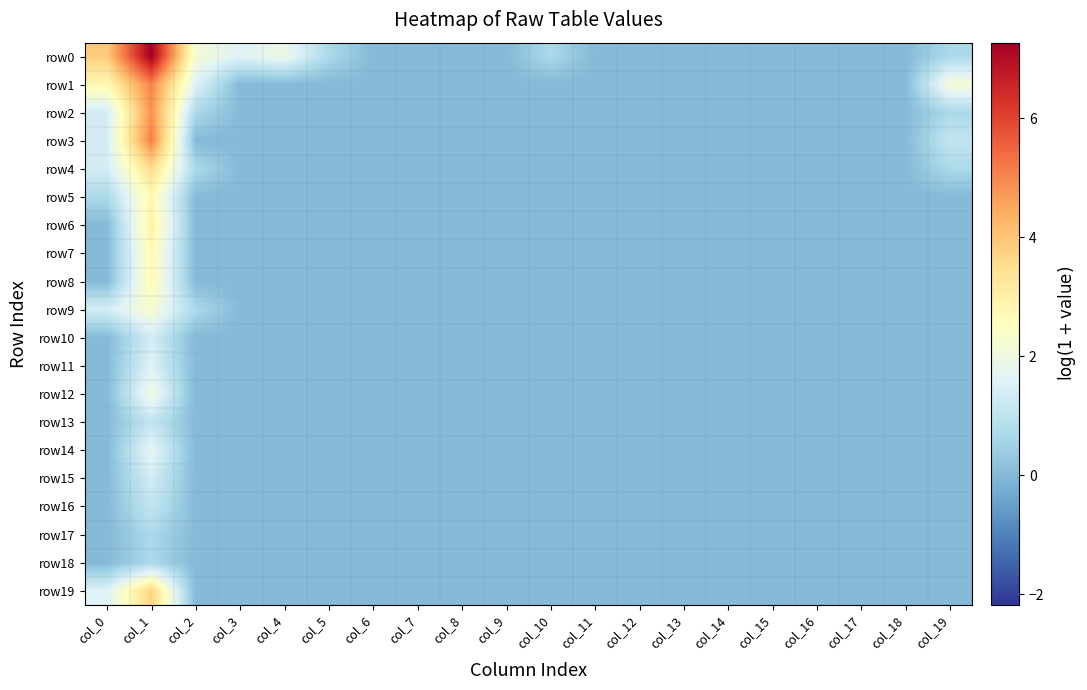

At which category is the sum across all series the highest?

col_1